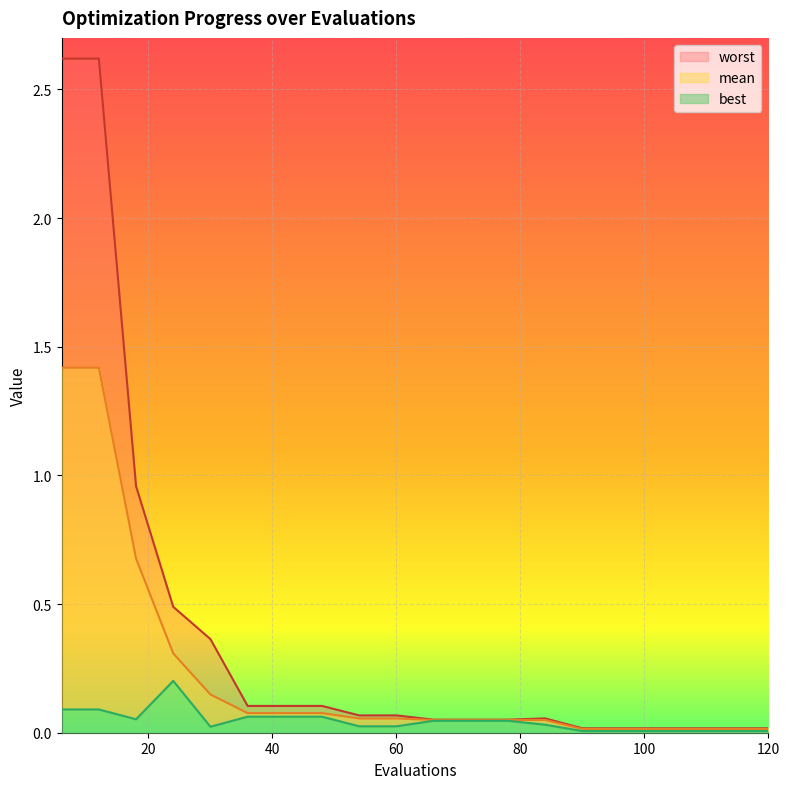

The mean series shows 0.0 at 108. True or false?

True